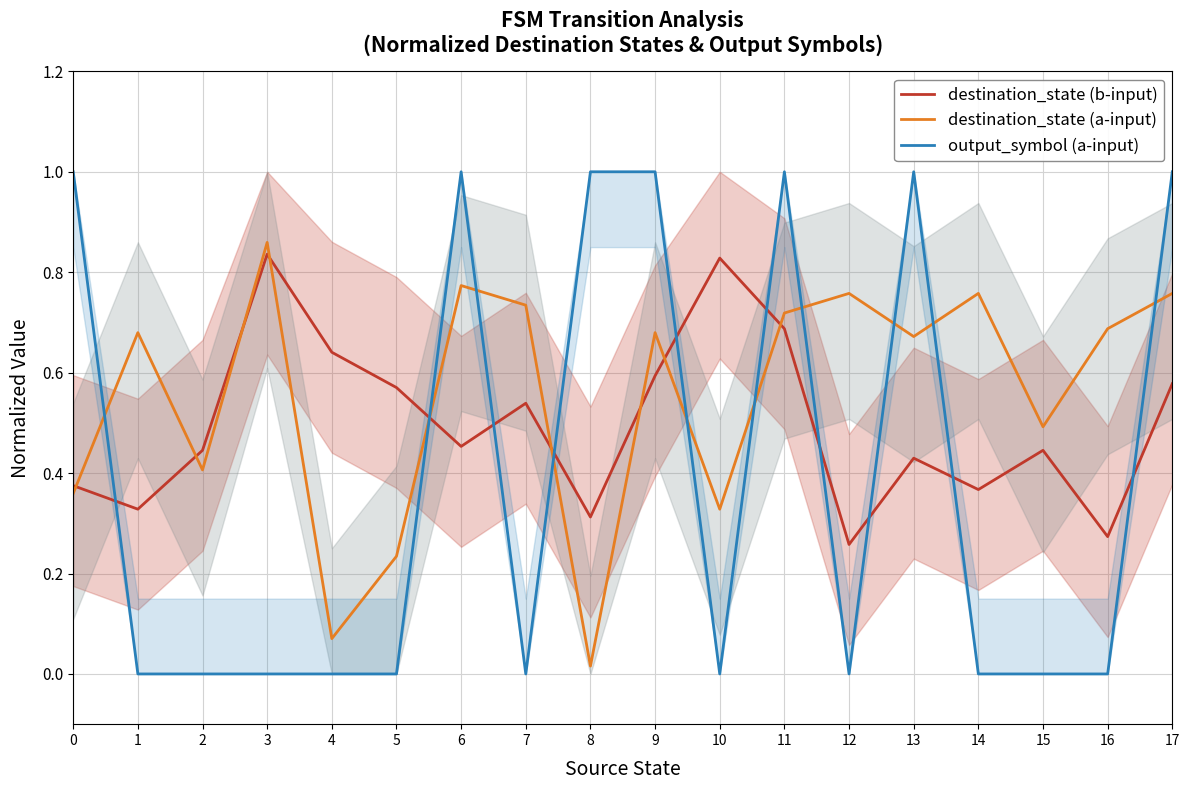

How many interior local valleys does the destination_state (b-input) series have?

6